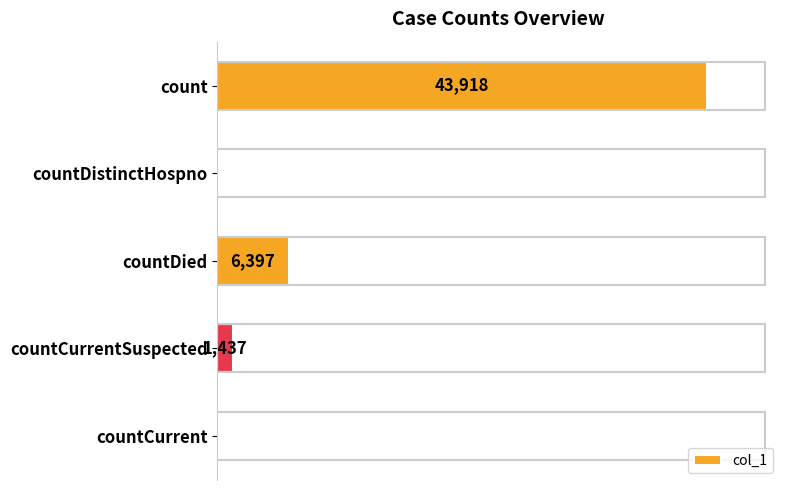

Does the chart contain stacked bars?

No